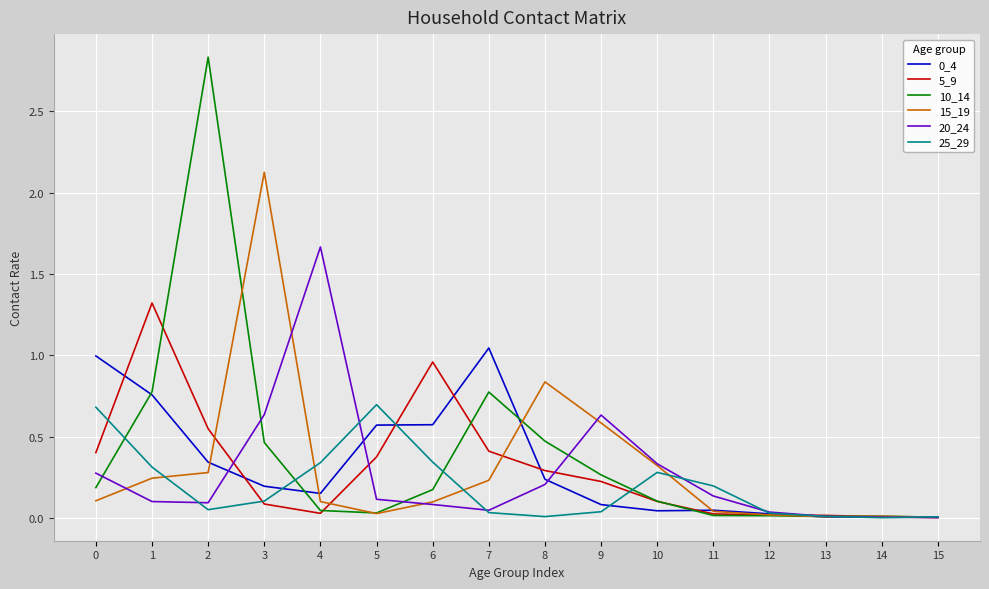

Does the chart have visible grid lines?

Yes